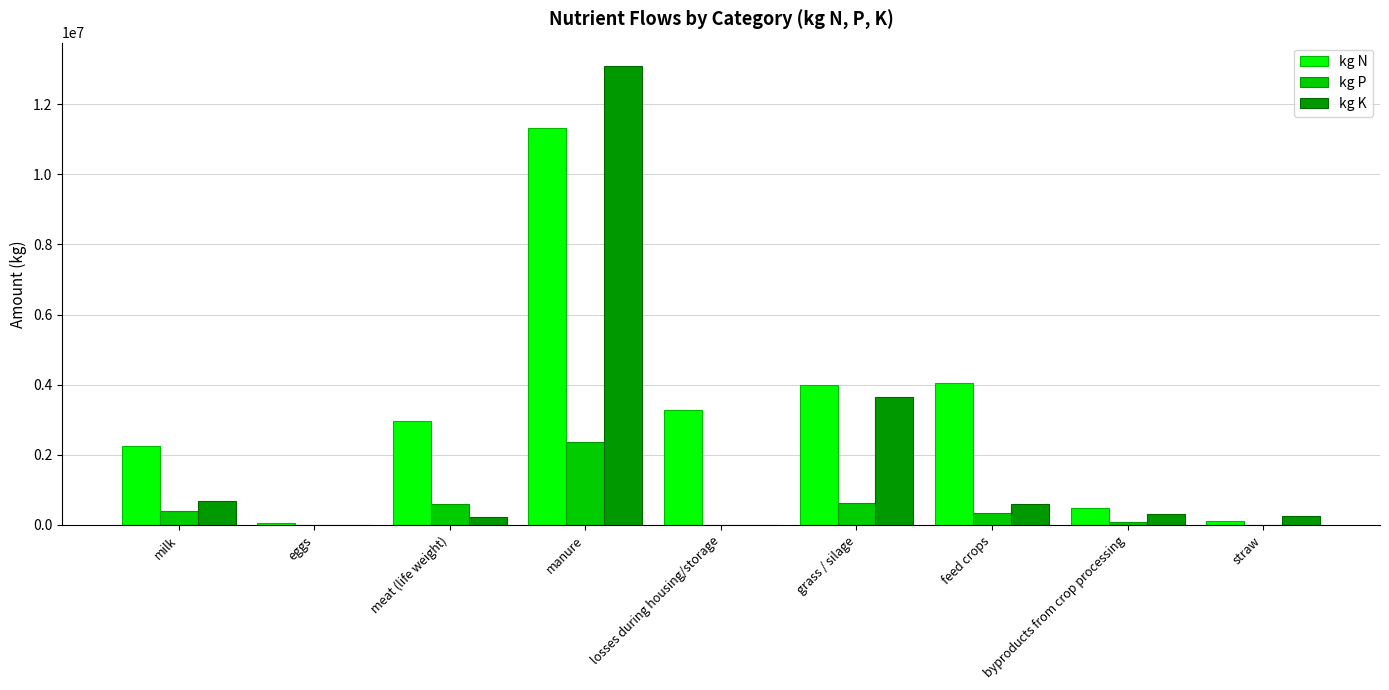

Between losses during housing/storage and grass / silage, which series saw the biggest shift?

kg K